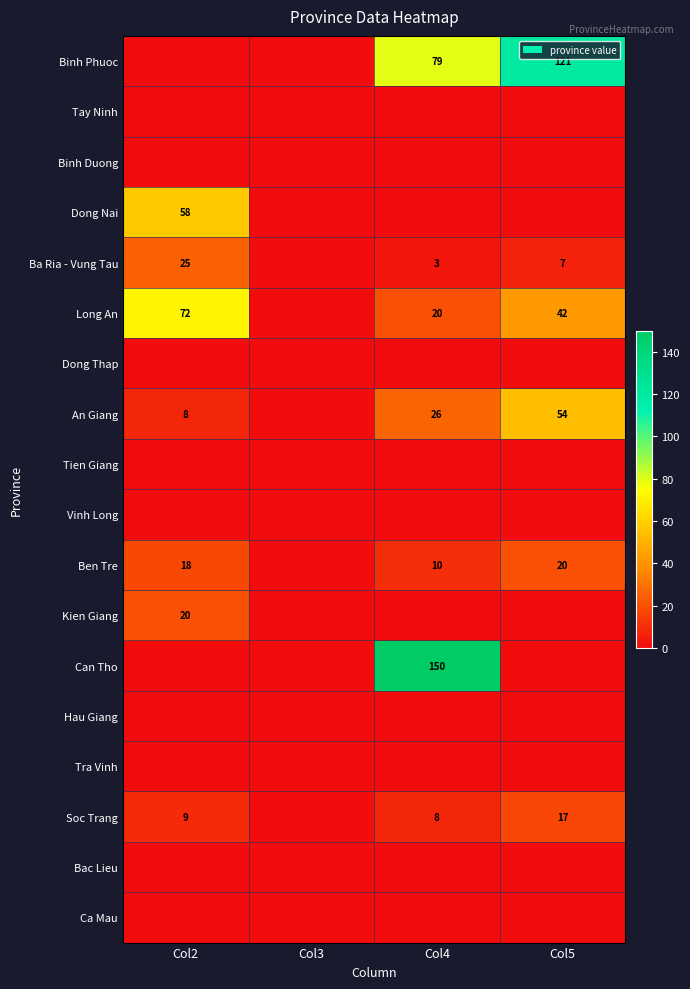

At which category is the sum across all series the highest?

Col4